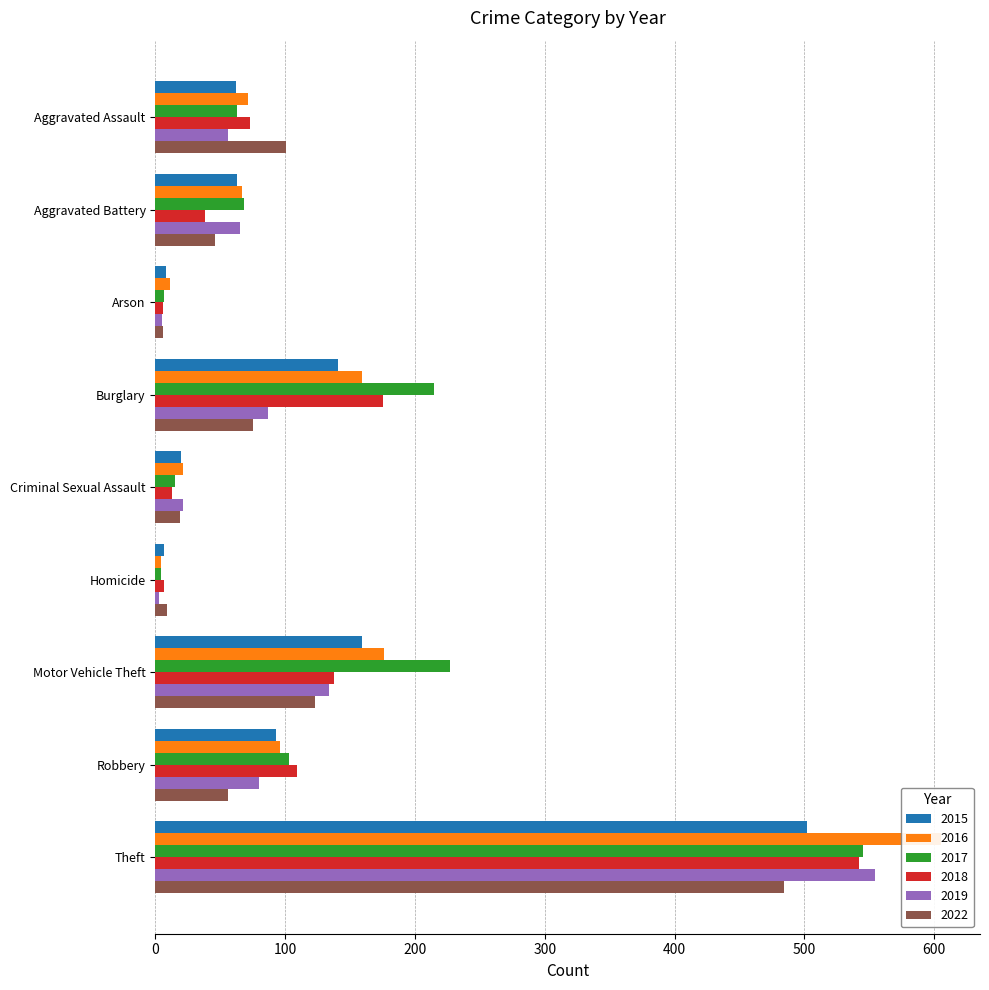

Between Criminal Sexual Assault and Robbery, which is larger?

Robbery